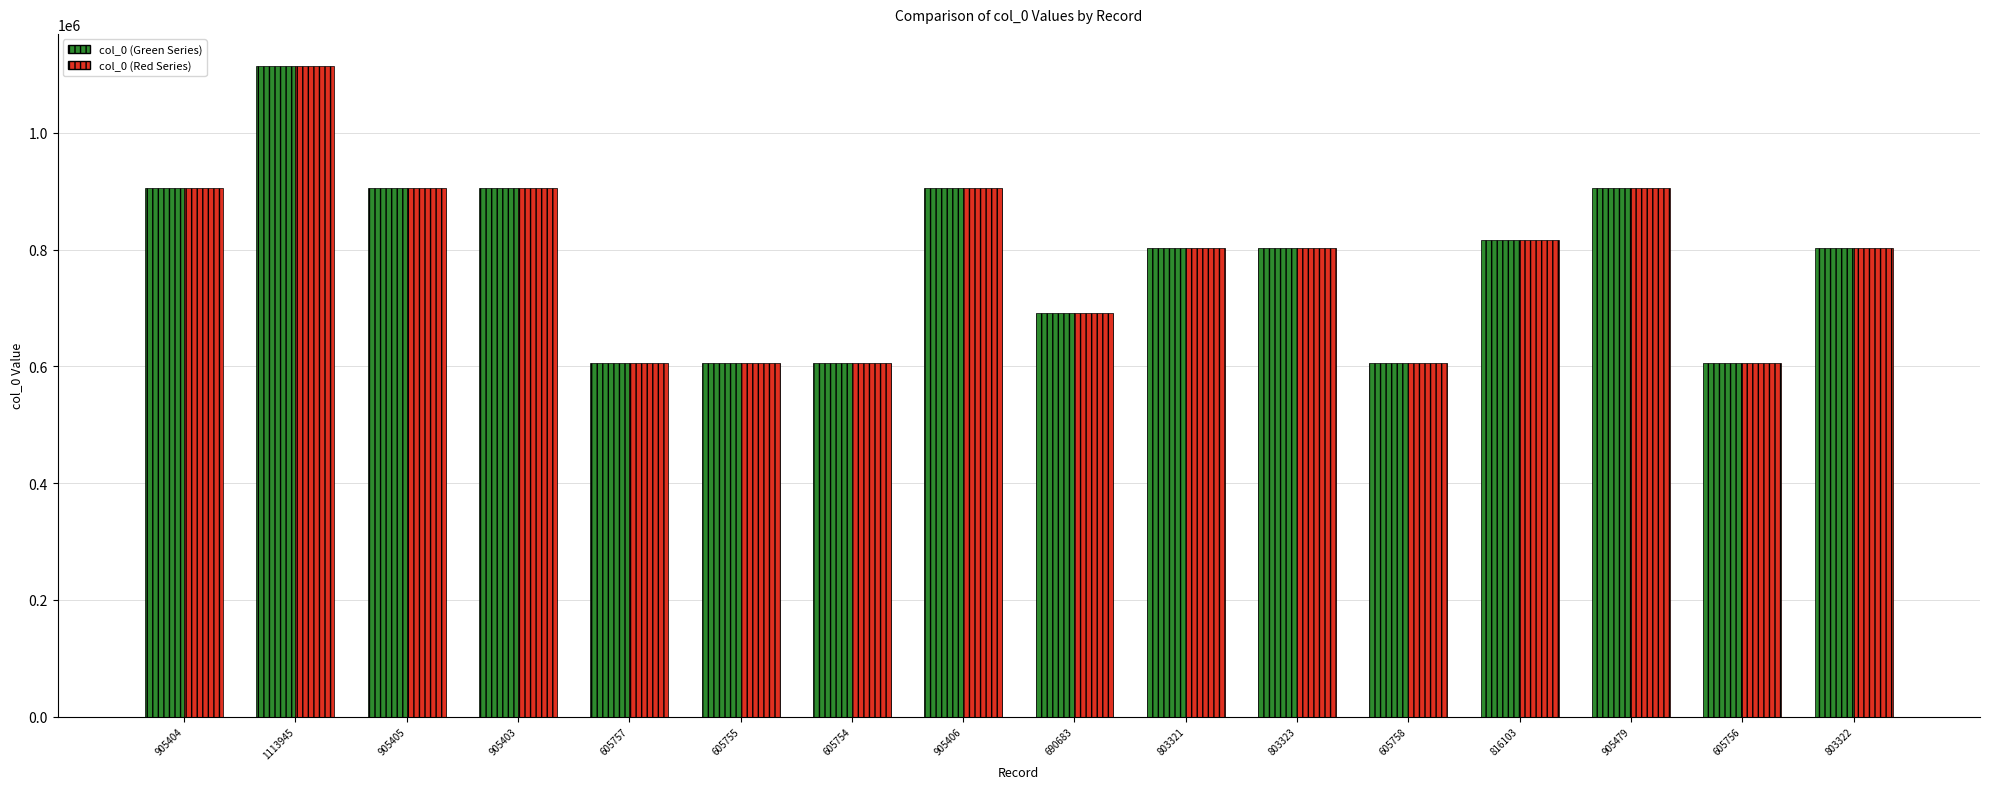

At which category is the sum across all series the highest?

1113945